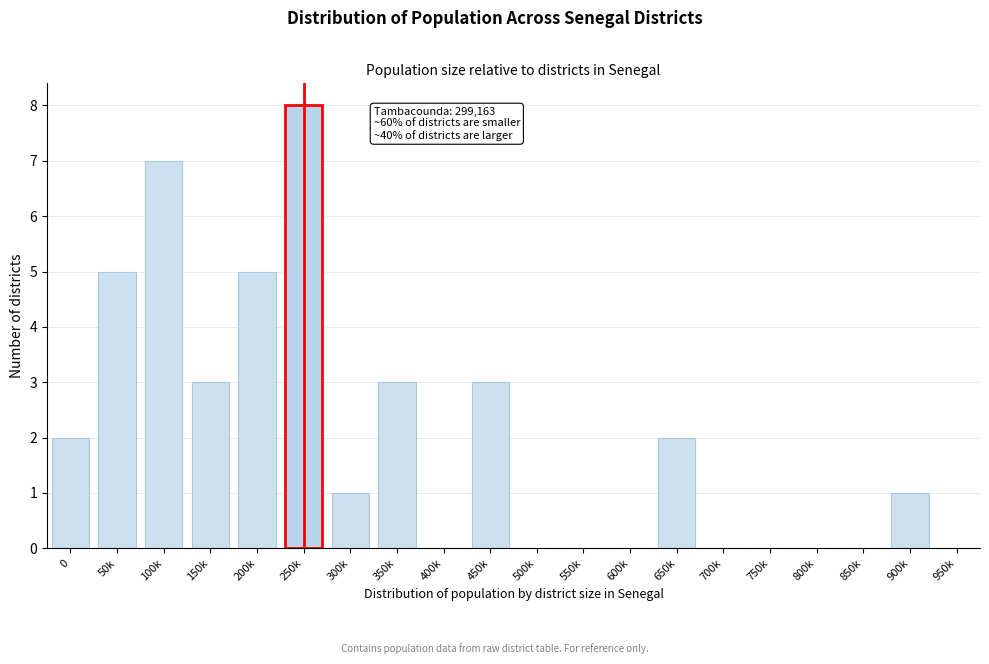

Reading left to right, extract all data points from this chart.

0=2	50k=5	100k=7	150k=3	200k=5	250k=8	300k=1	350k=3	400k=0	450k=3	500k=0	550k=0	600k=0	650k=2	700k=0	750k=0	800k=0	850k=0	900k=1	950k=0